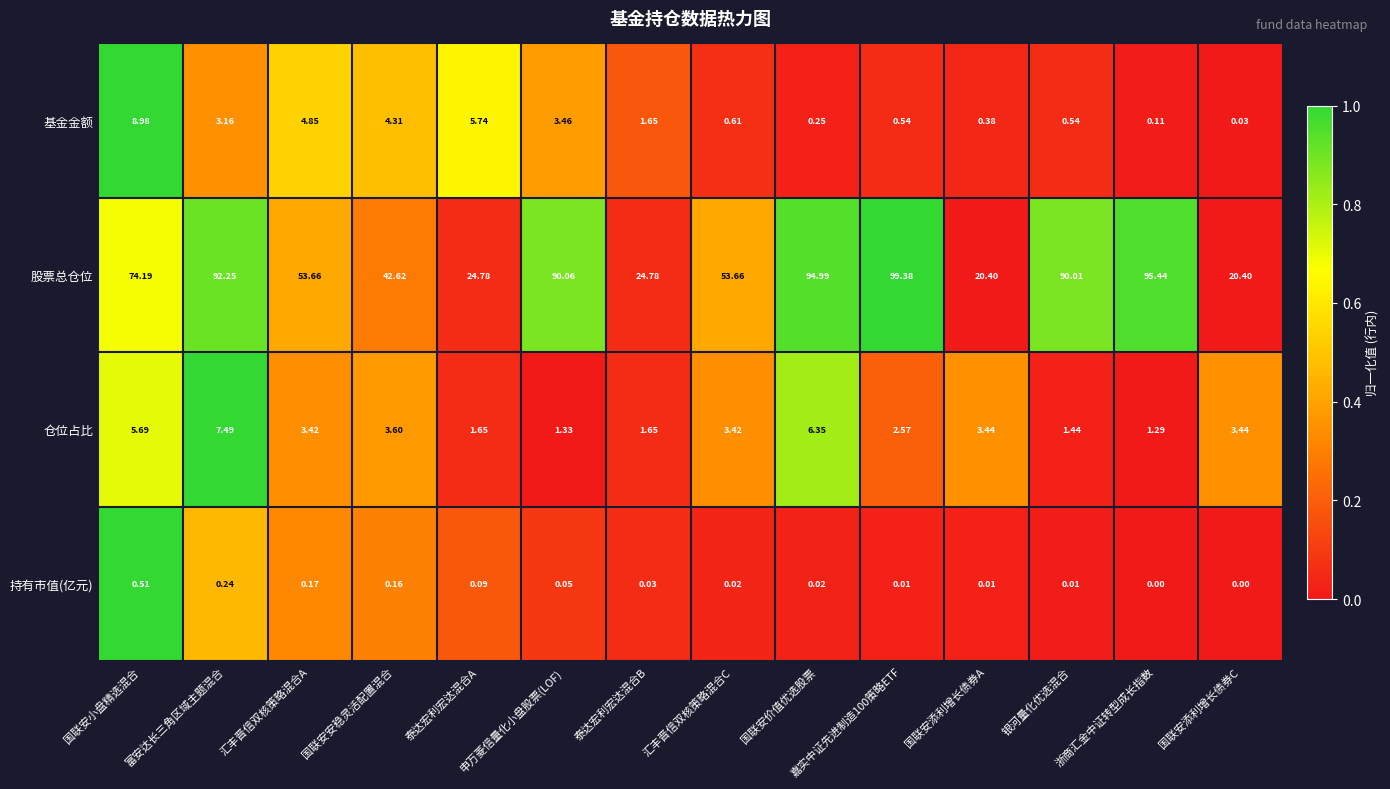

Which category has the lowest value in the 仓位占比 series?

浙商汇金中证转型成长指数